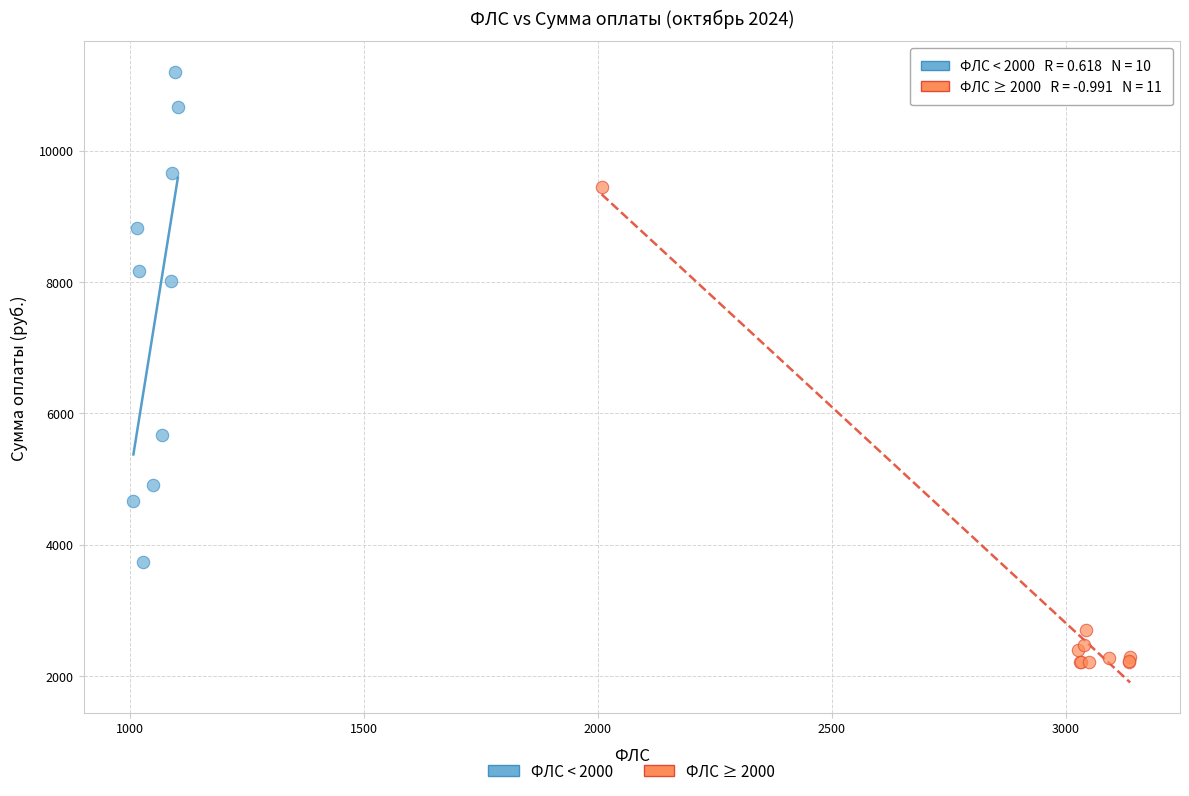

Which series contains the highest Y value?

ФЛС < 2000